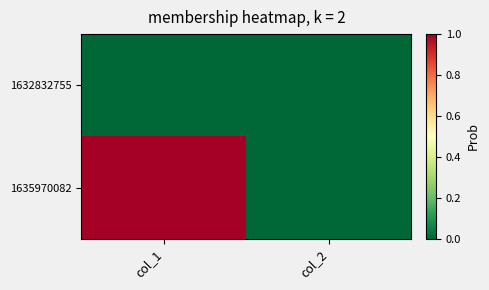

What is the greatest value displayed?

1